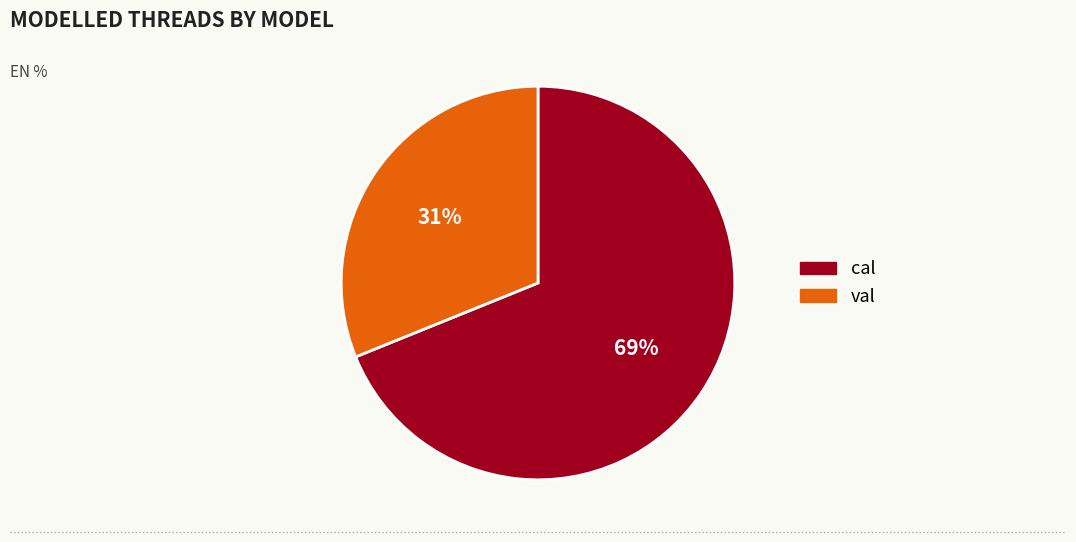

Is the sum of val and cal greater than half?

Yes